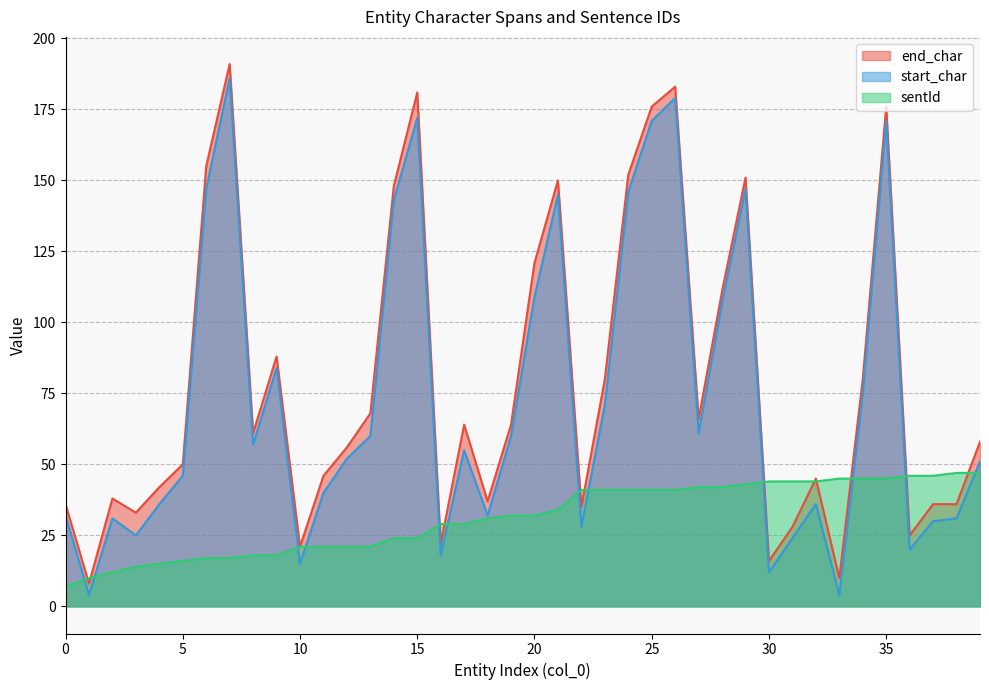

True or false: end_char and start_char intersect in this chart.

False